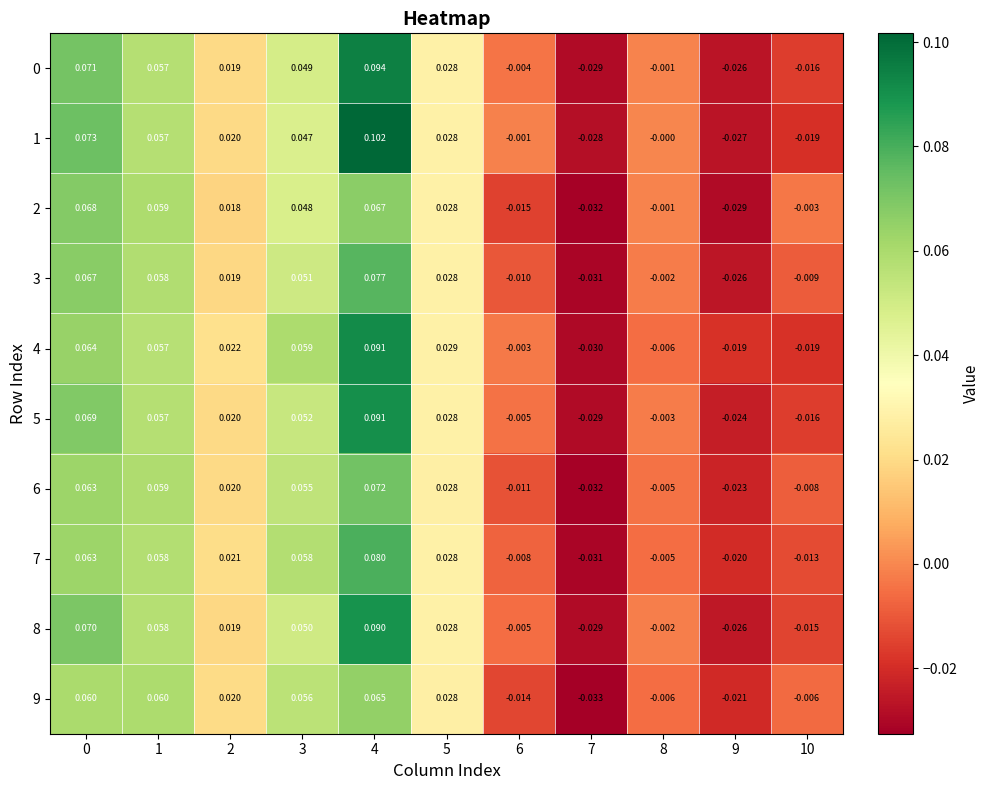

Is the value of 8 at 4 greater than the value of 7 at 2?

Yes